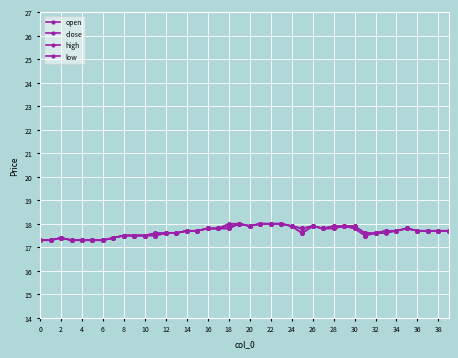

How many categories are shown in the chart?

40